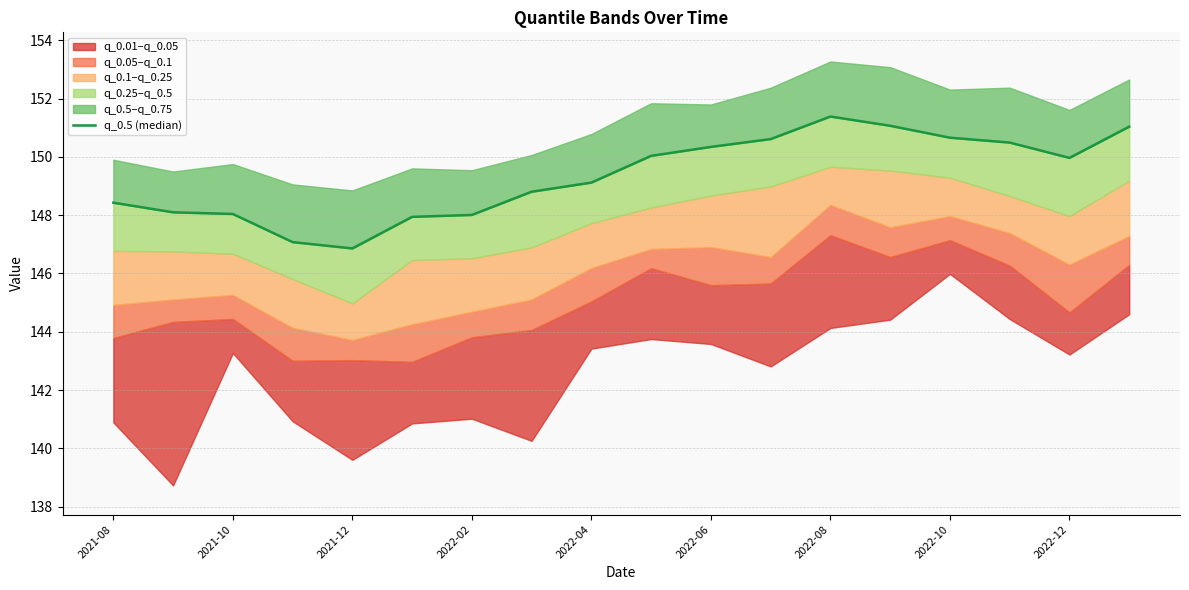

What is the value of the 11th point from the left?

150.3